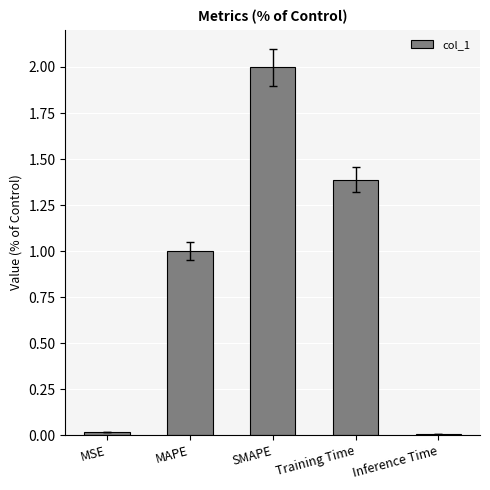

What is the change in value from SMAPE to Training Time?

-0.6